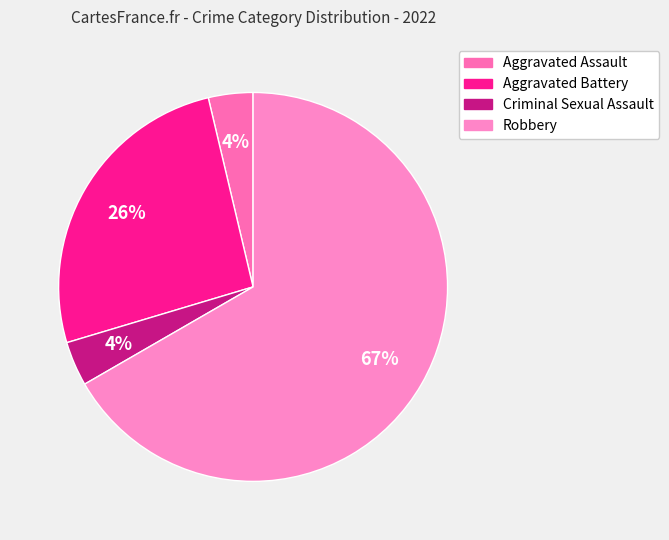

Between Aggravated Assault and Aggravated Battery, which is larger?

Aggravated Battery